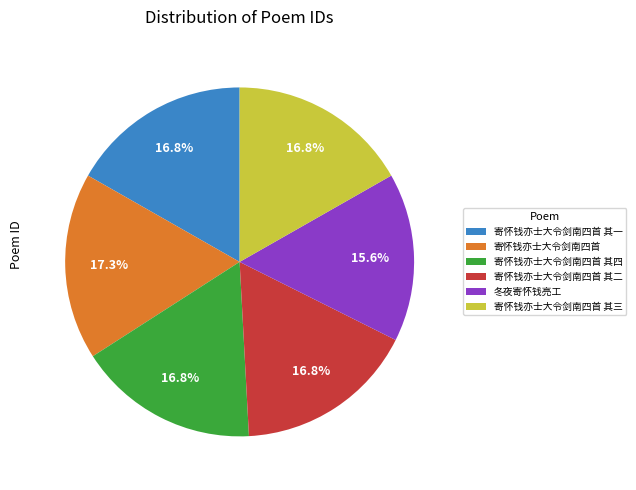

Combined, what portion of the pie is 冬夜寄怀钱亮工 and 寄怀钱亦士大令剑南四首 其四?

32.4%